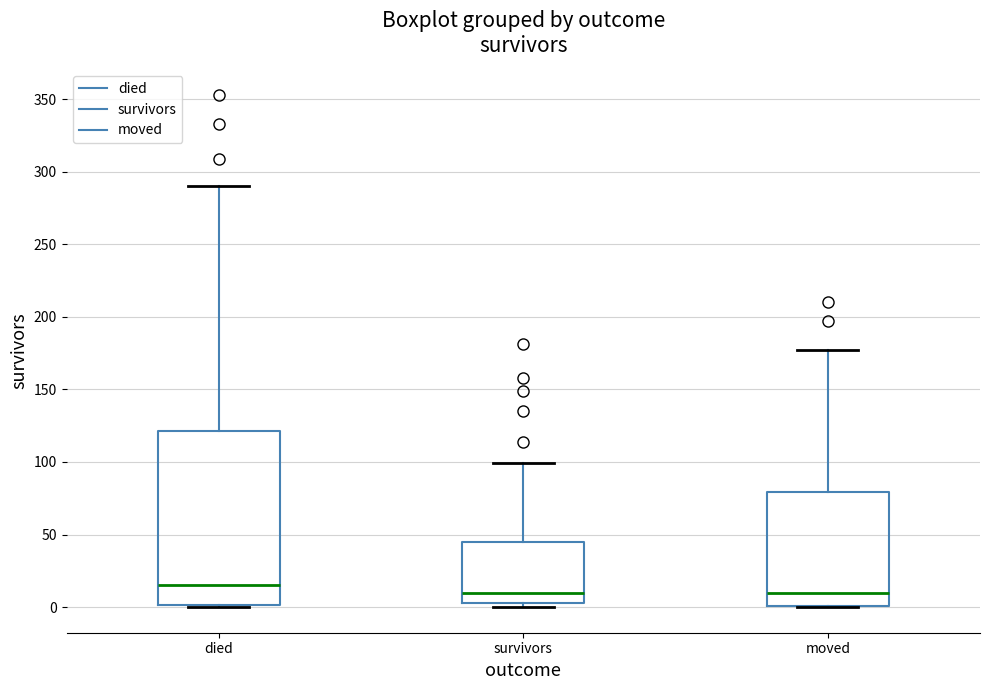

Reading left to right, transcribe this box plot: for each box, give where its median line is, the range the box spans, and where its two whiskers end, as read against the y-axis. The values are not printed on the chart, so give them approximately, as read against the axis.

died: median 15, box 0 to 120, whiskers 0 to 290
survivors: median 10, box 5 to 45, whiskers 0 to 100
moved: median 10, box 0 to 80, whiskers 0 to 175